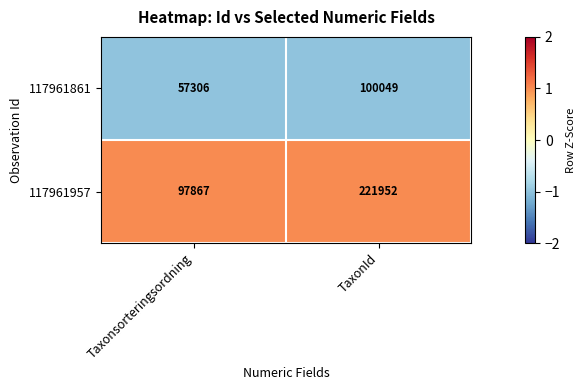

At which category is the sum across all series the highest?

TaxonId